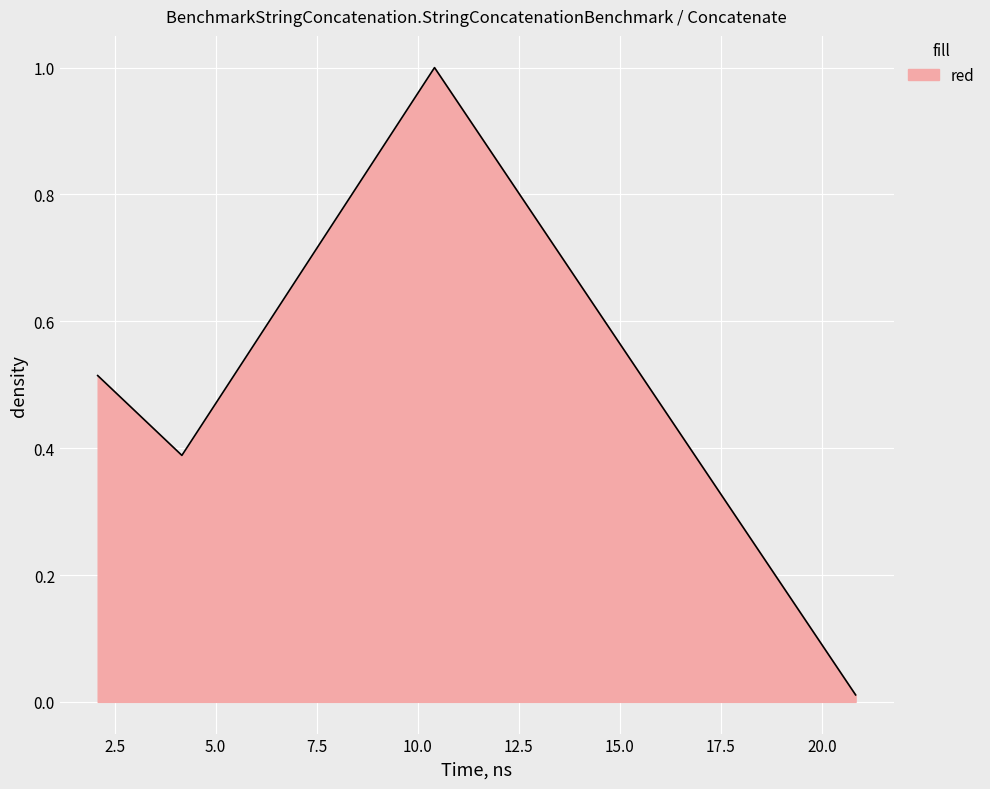

What is the greatest value displayed?

1.0